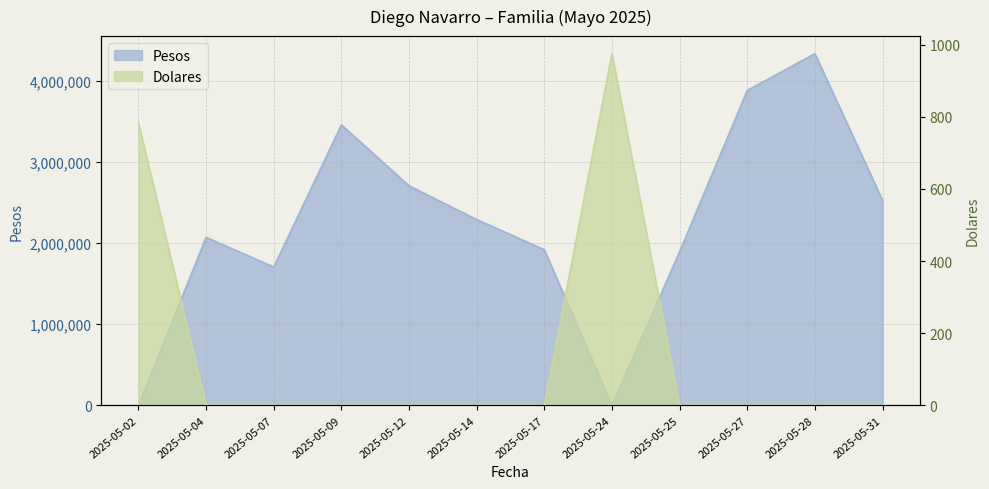

Which series changed the most between 2025-05-02 and 2025-05-28?

Pesos